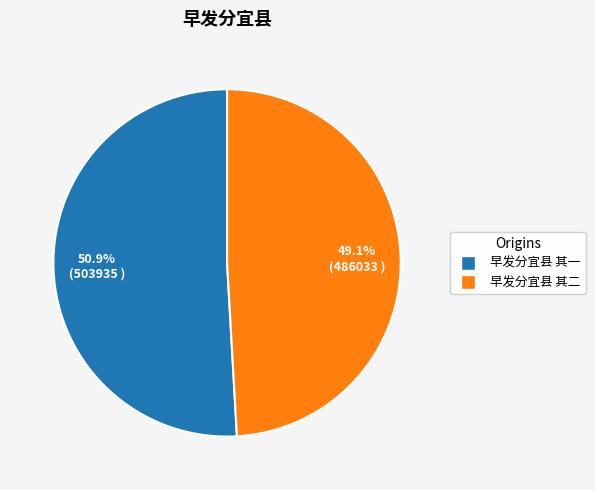

Which slice is the largest?

早发分宜县 其一